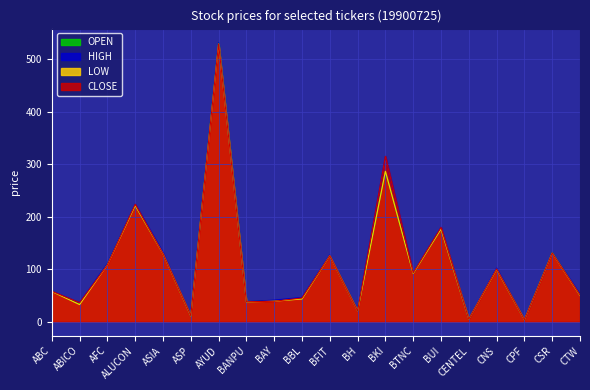

At which category does the chart reach its peak across all series?

AYUD